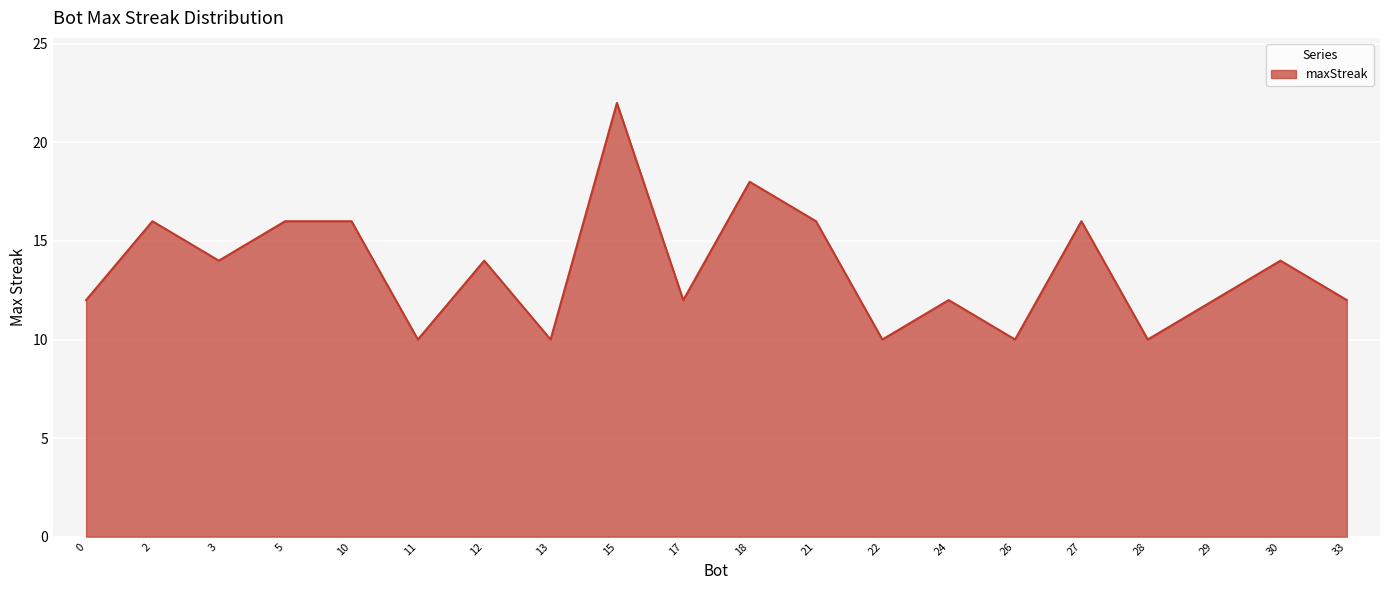

What is the minimum value shown in the chart?

10